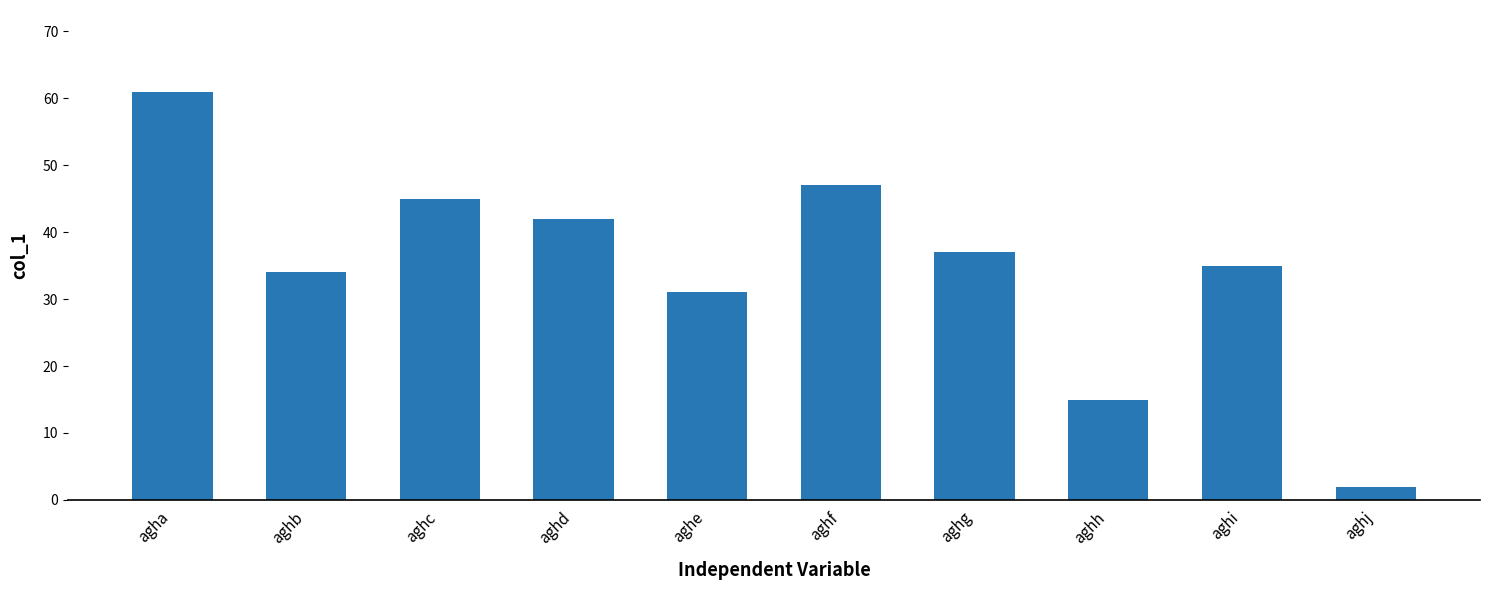

What is the change in value from aghb to aghc?

+11